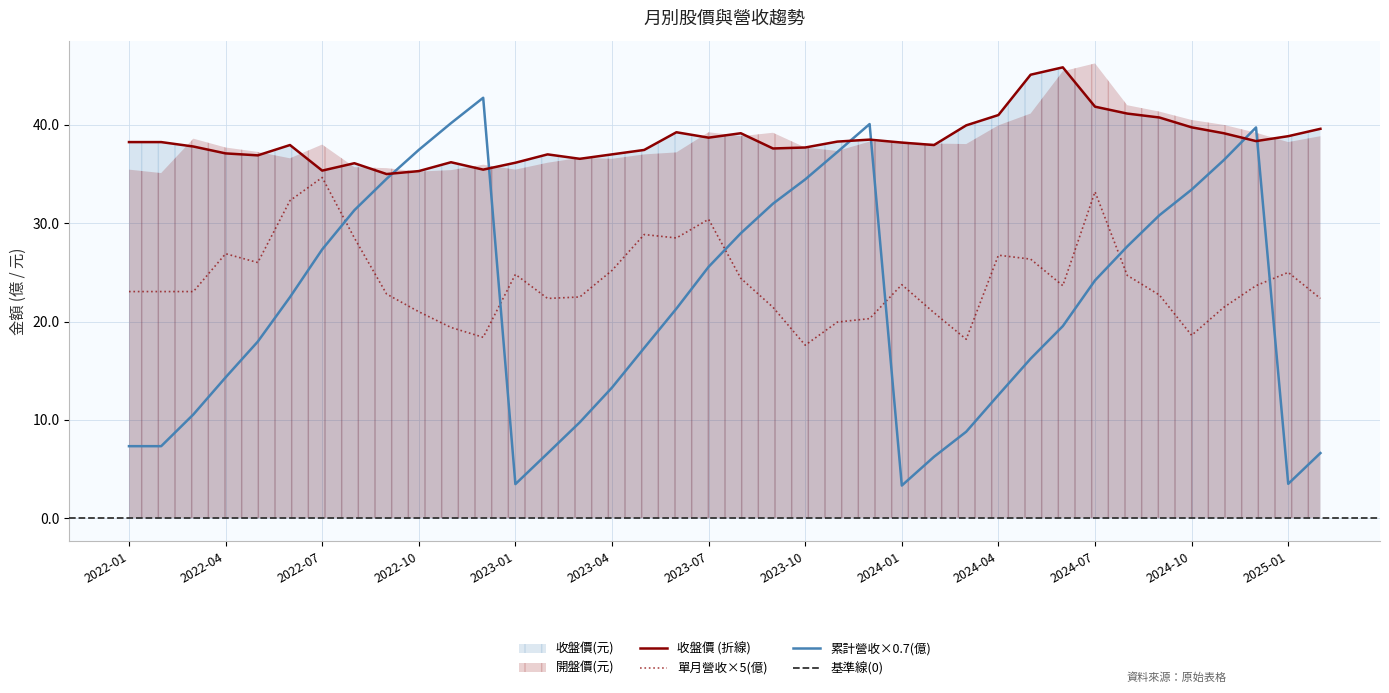

The 收盤價(元) series shows 59.6 at 2024-04. True or false?

False